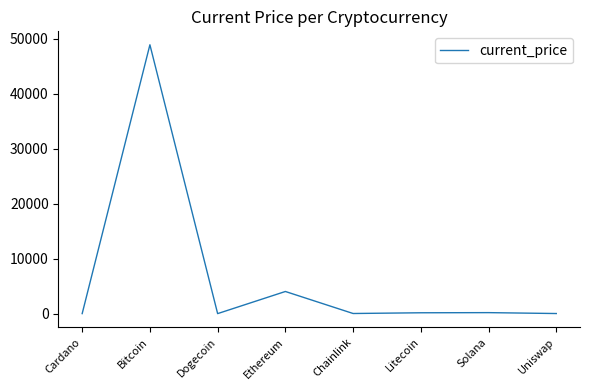

How many series are shown in this chart?

1